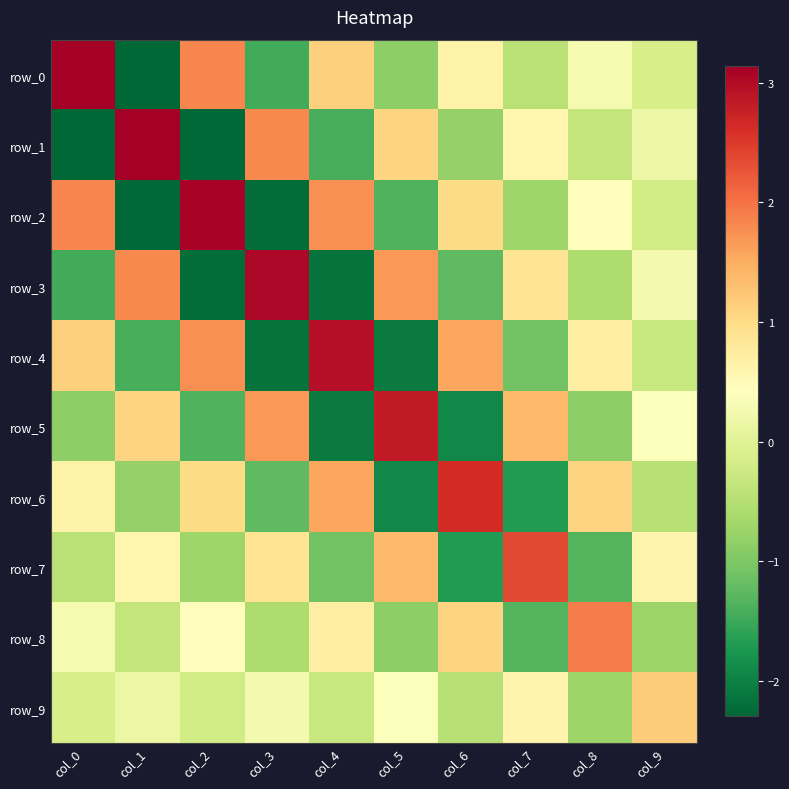

True or false: row_4 has a value of -0.6 at col_3.

False